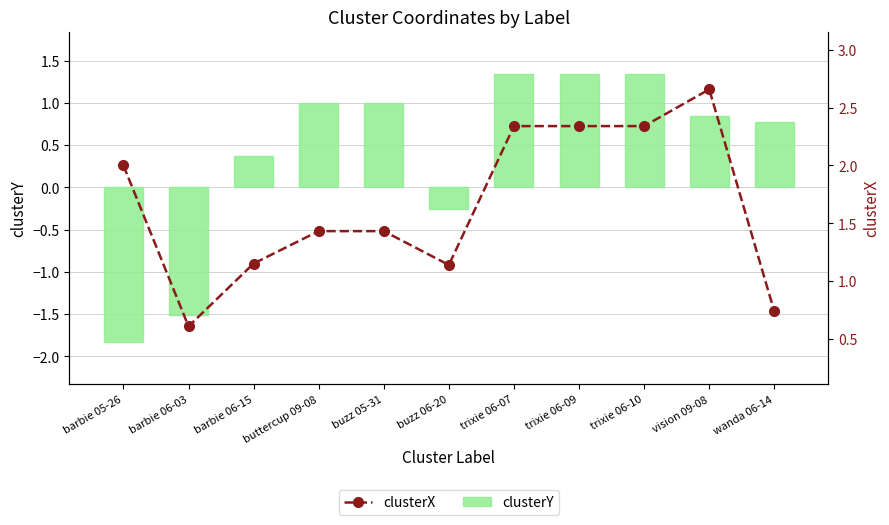

At which label is clusterX closest to 1?

buzz 06-20